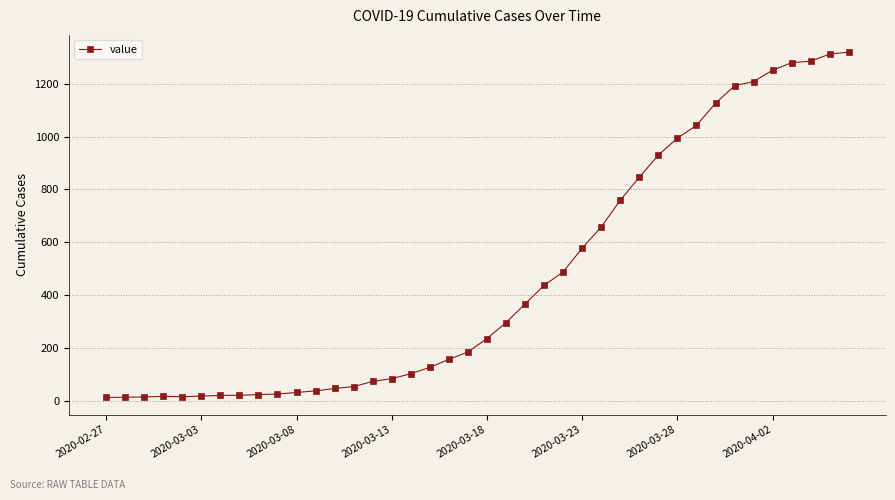

What is the difference between the maximum and minimum values?

1306